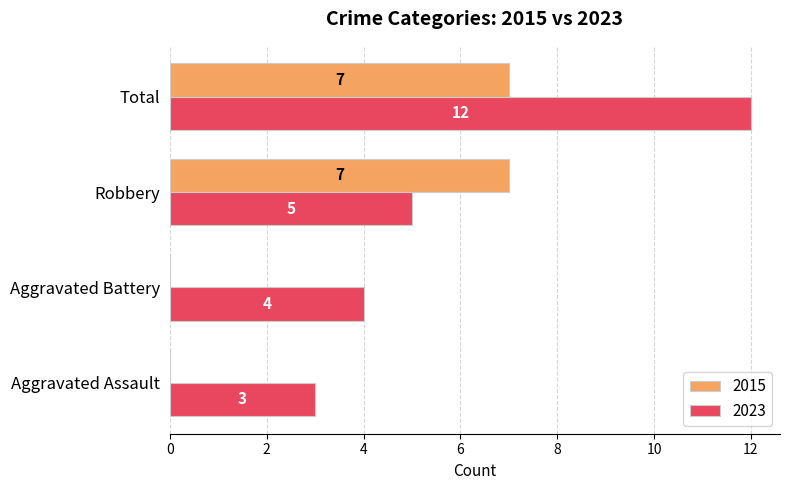

How many 2015 values are between 0 and 7?

4